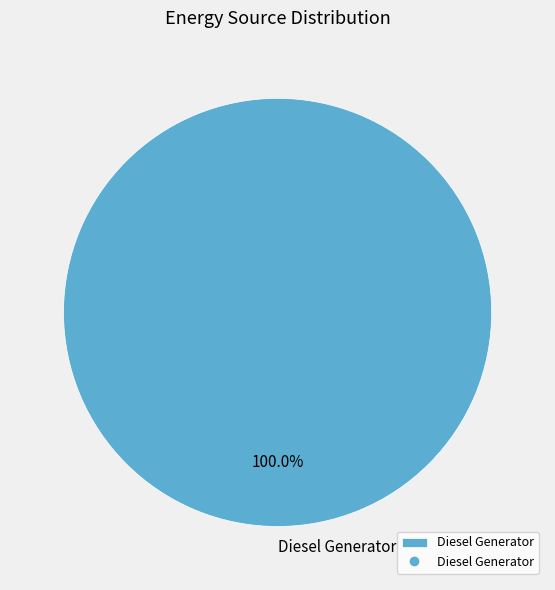

Is there a majority slice in this chart?

Yes